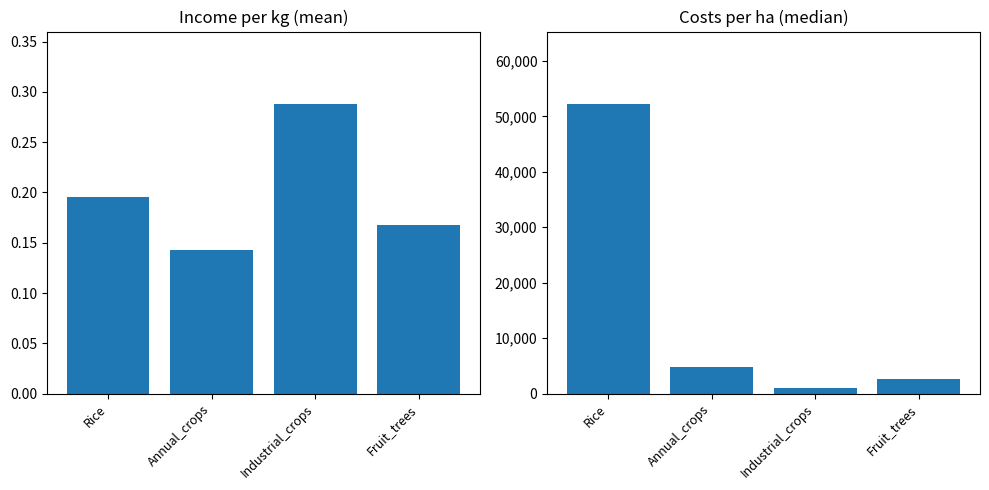

Which series has the widest spread of values?

costs_per_ha_median